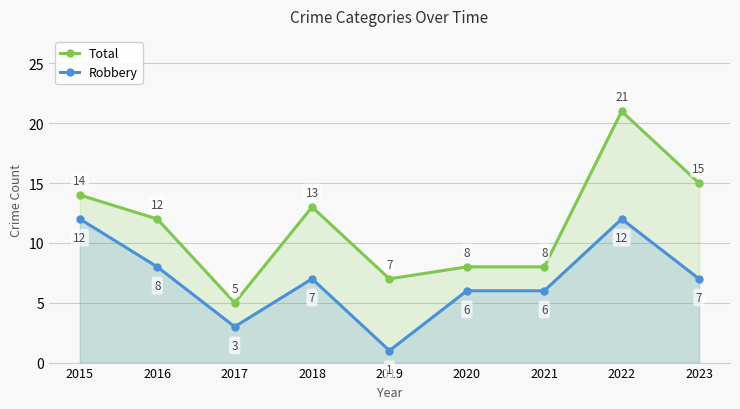

True or false: Total has a value of 12 at 2016.

True